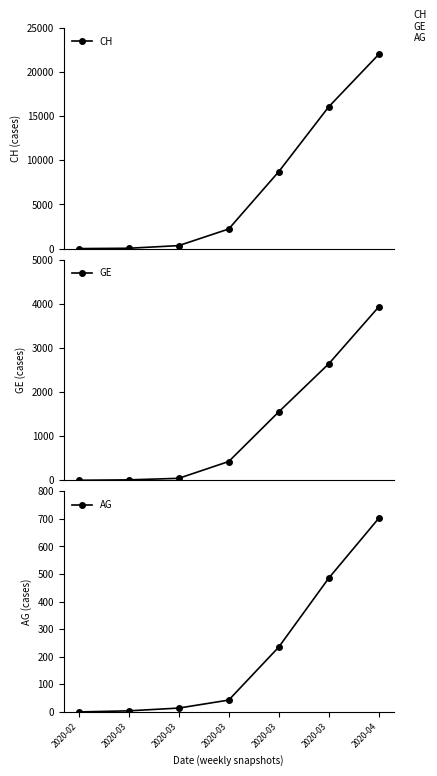

True or false: AG and GE cross at least once.

False